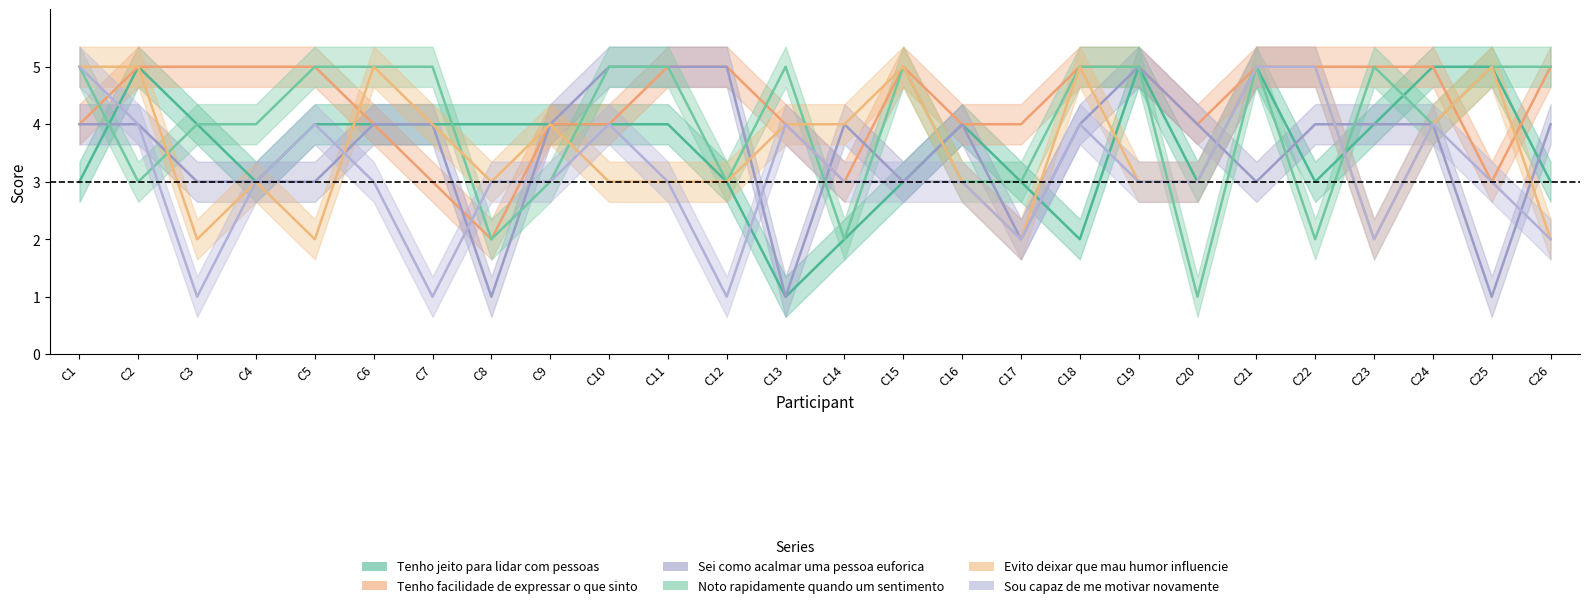

At which category does Noto rapidamente quando um sentimento reach its first local peak?

C13